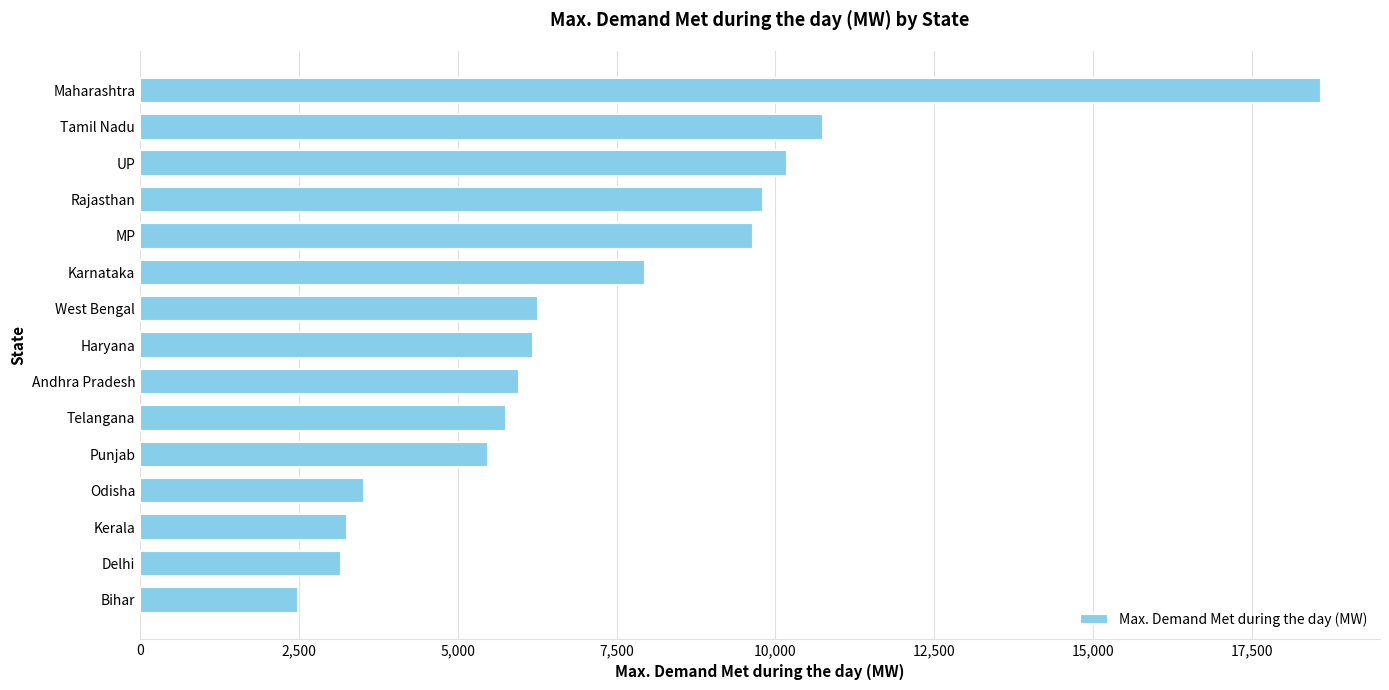

The chart shows a value of 3251 at Kerala. True or false?

True